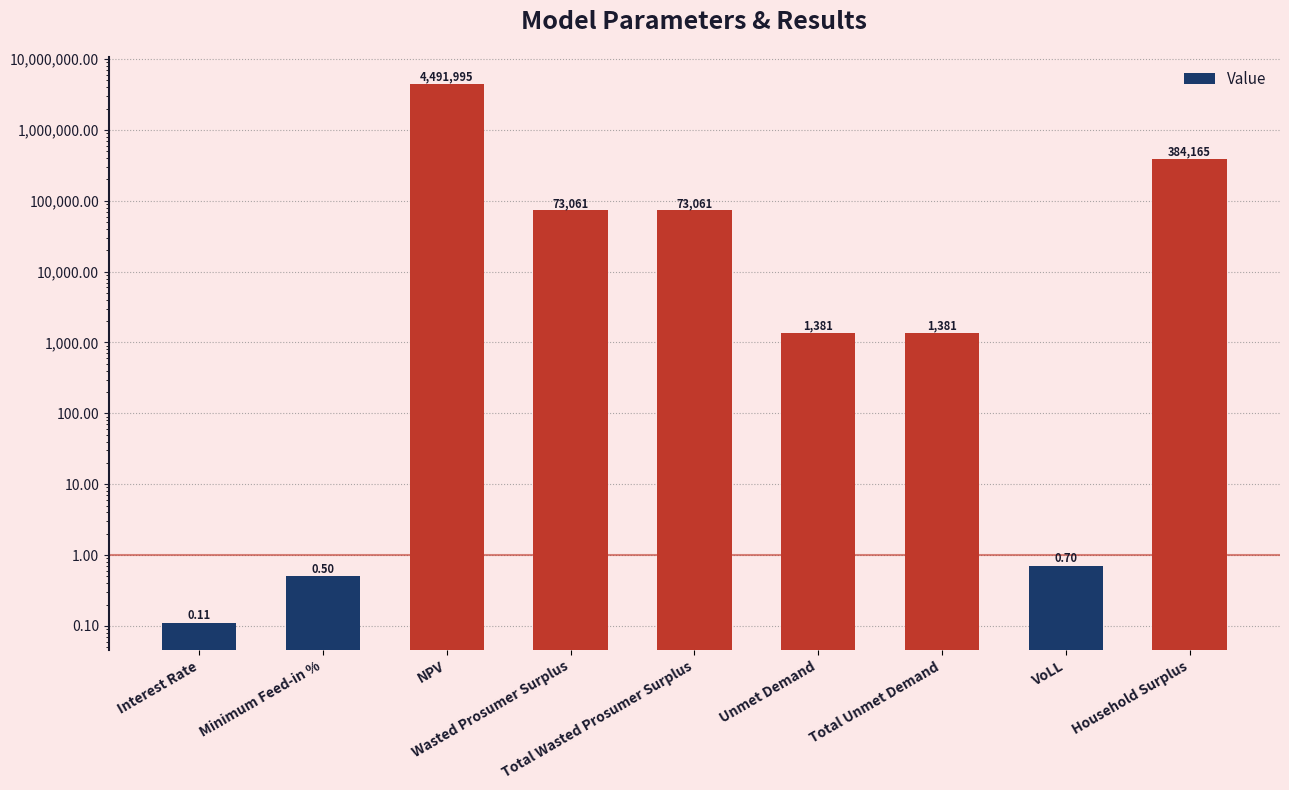

What is the difference between the maximum and minimum values?

4491995.1